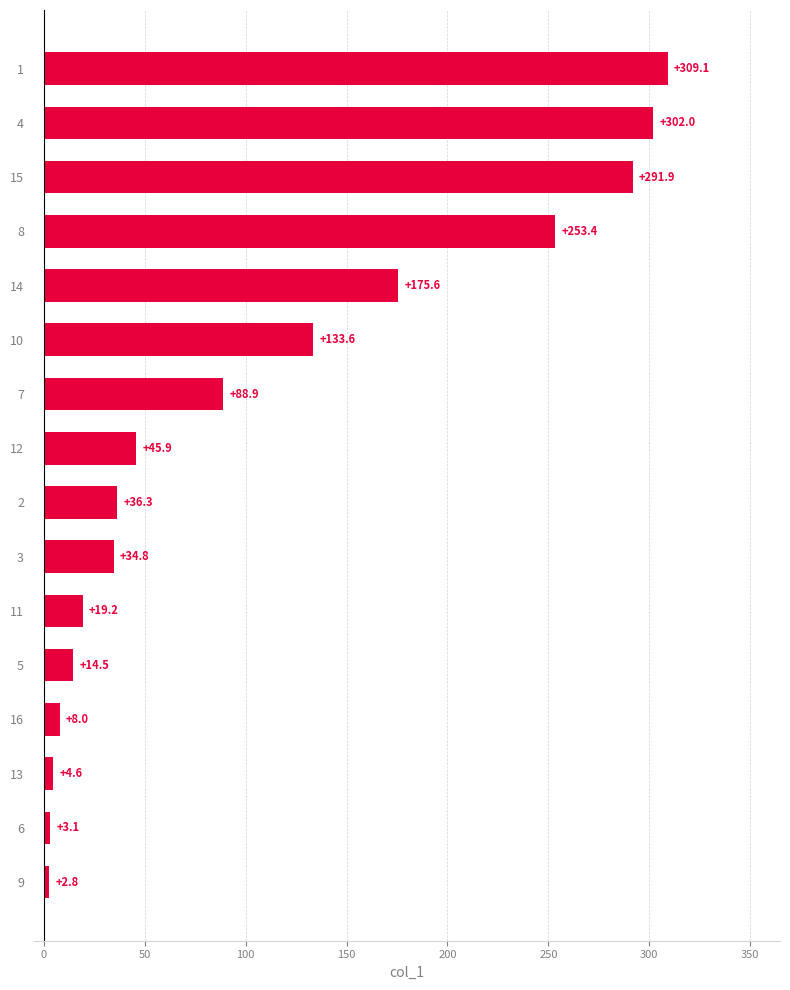

Are the bars horizontal?

Yes